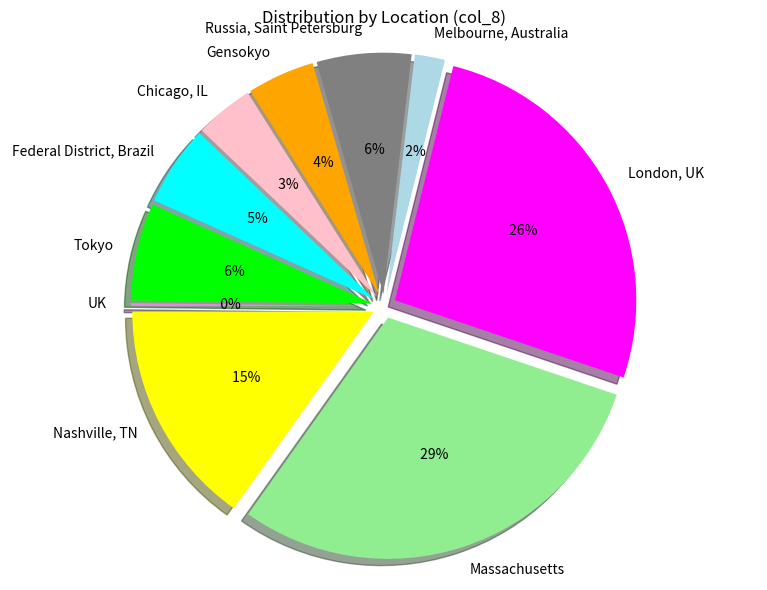

What is the largest slice in the pie chart?

Massachusetts